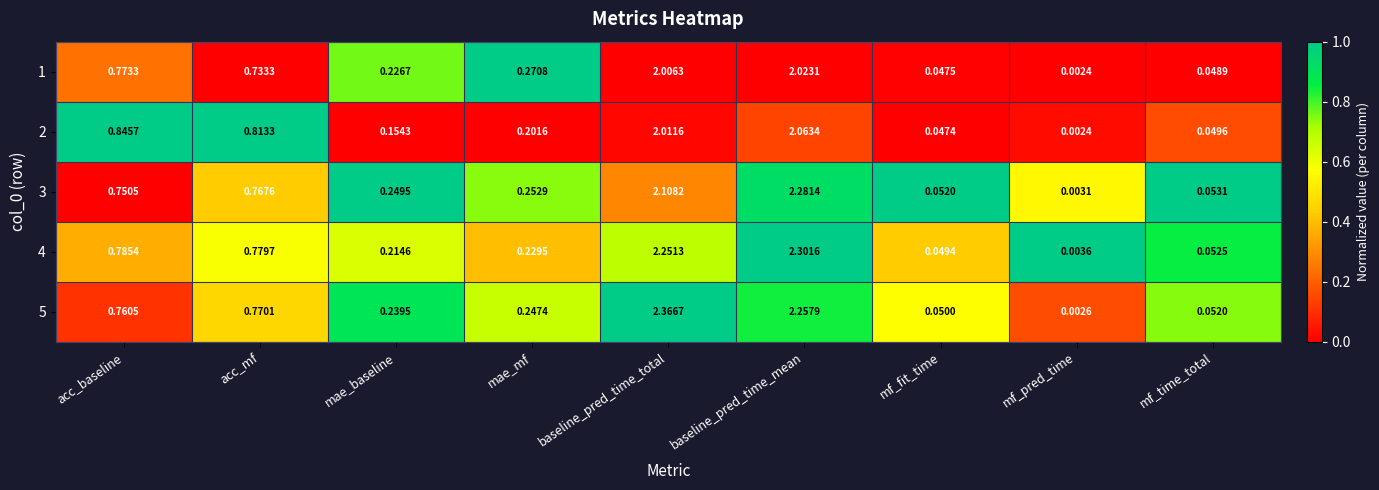

List the labels in order of 1 value, smallest first.

mf_pred_time, mf_fit_time, mf_time_total, mae_baseline, mae_mf, acc_mf, acc_baseline, baseline_pred_time_total, baseline_pred_time_mean